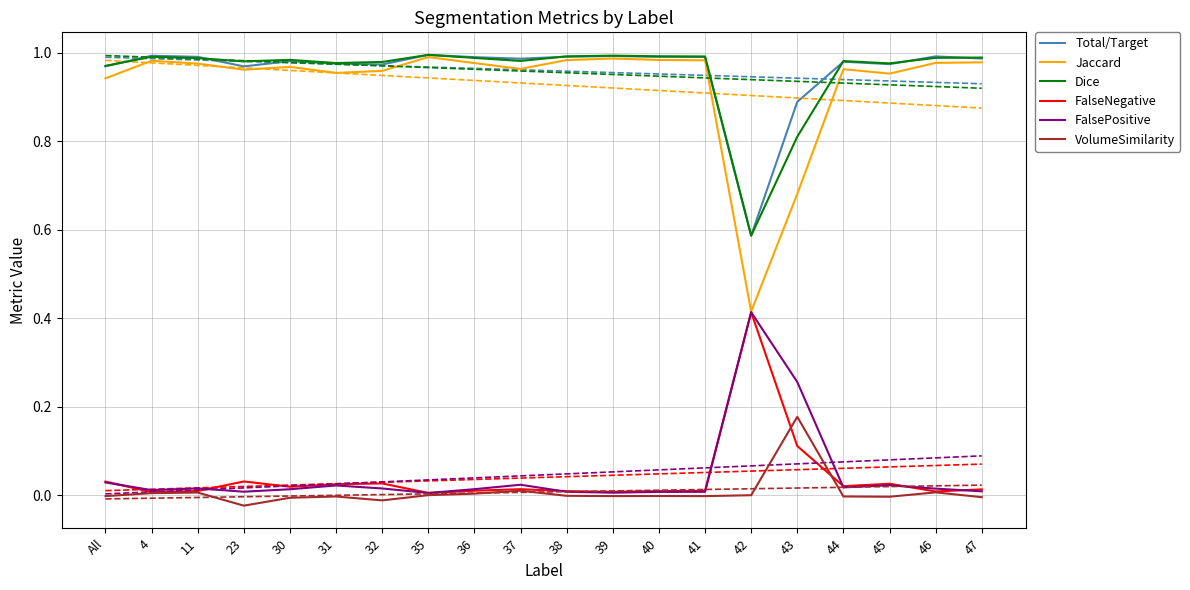

What position from the right is 11?

18